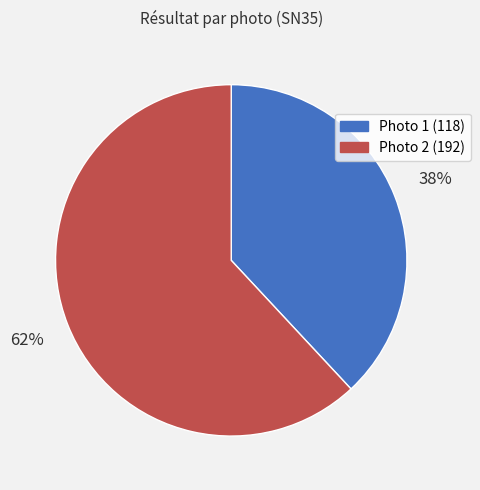

To the nearest percent, what is the average slice percentage?

50%